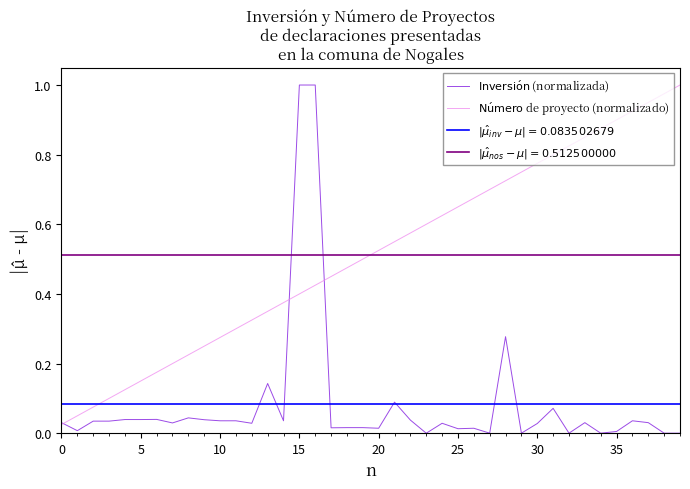

Between 30 and 12, which series saw the biggest shift?

$\mathrm{N\acute{u}mero}$ de proyecto (normalizado)